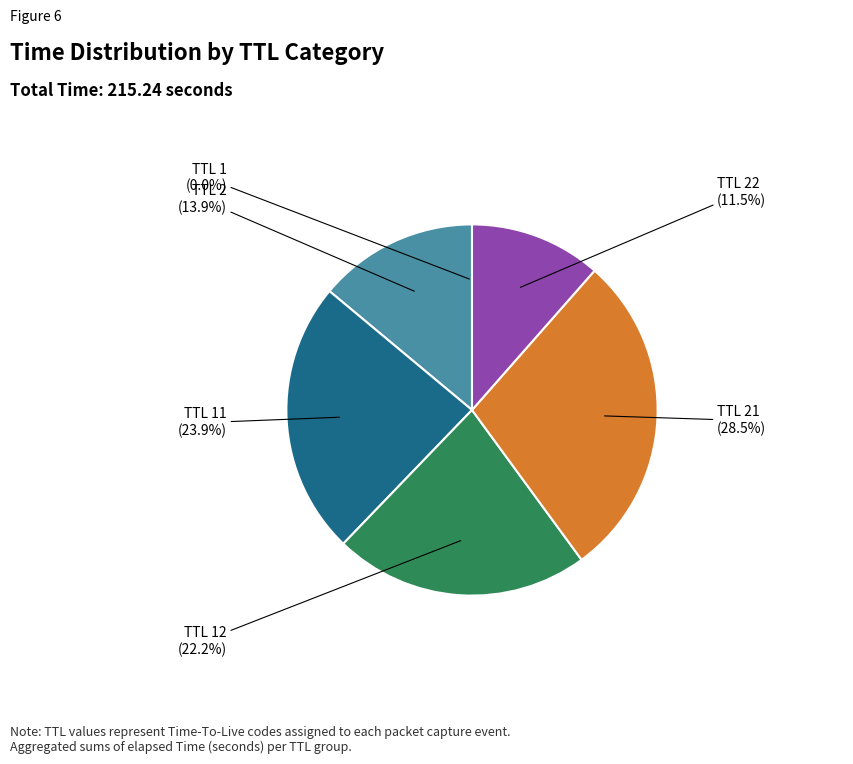

To the nearest percent, what is the difference between the largest and smallest slice percentages?

28%